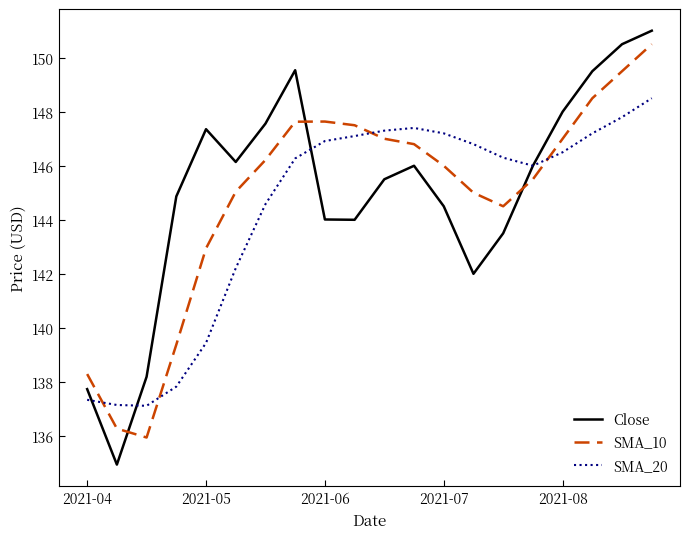

What is the smallest value displayed?

134.9